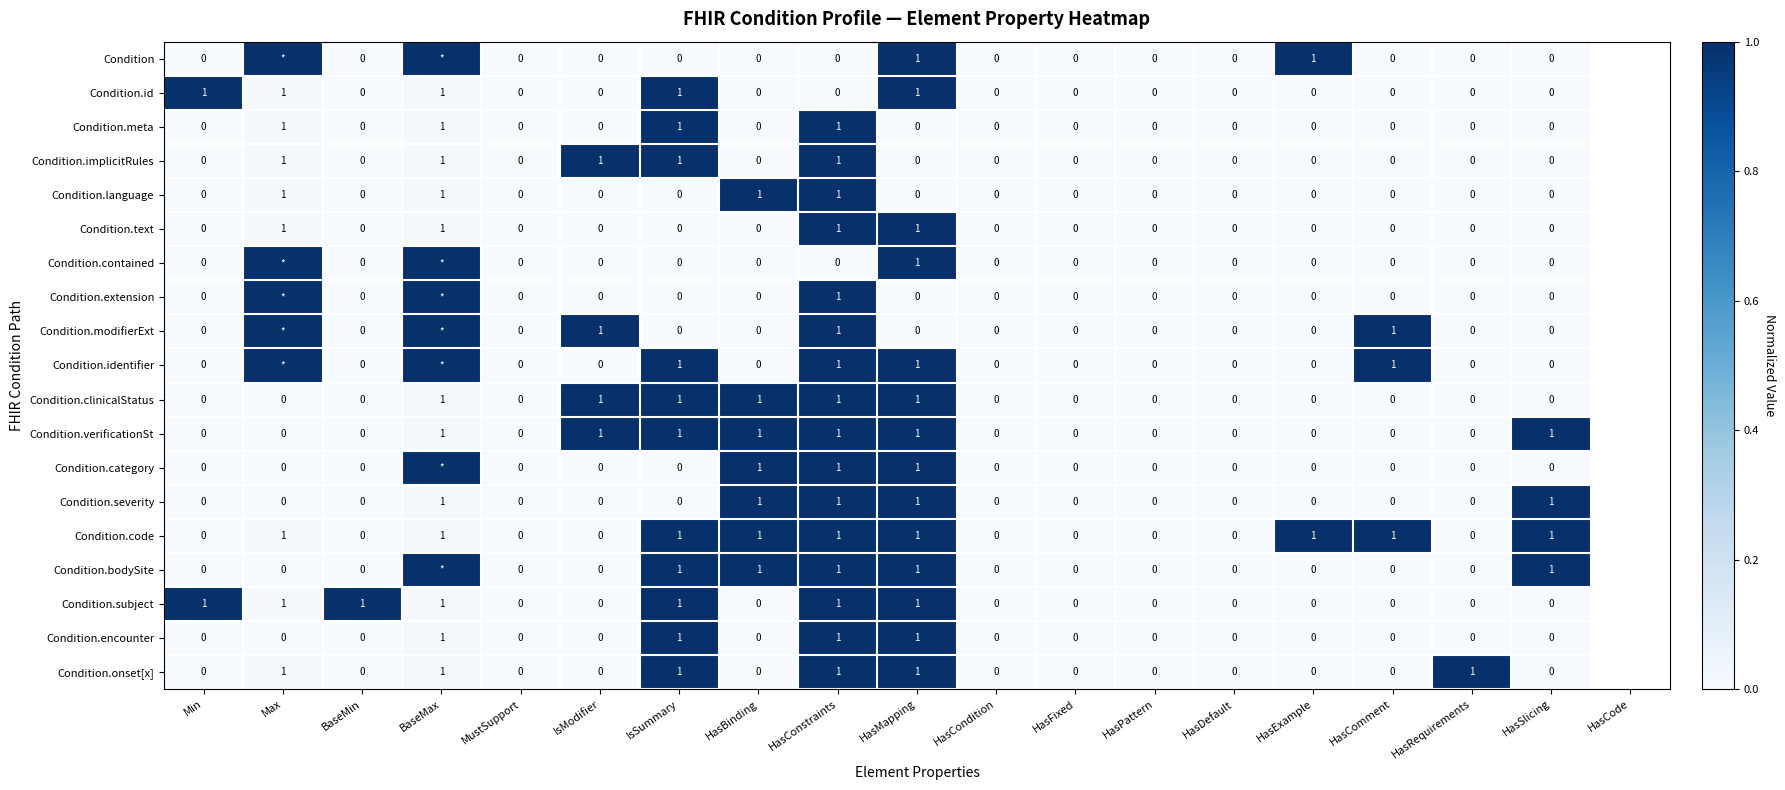

At which category is the sum across all series the highest?

HasConstraints